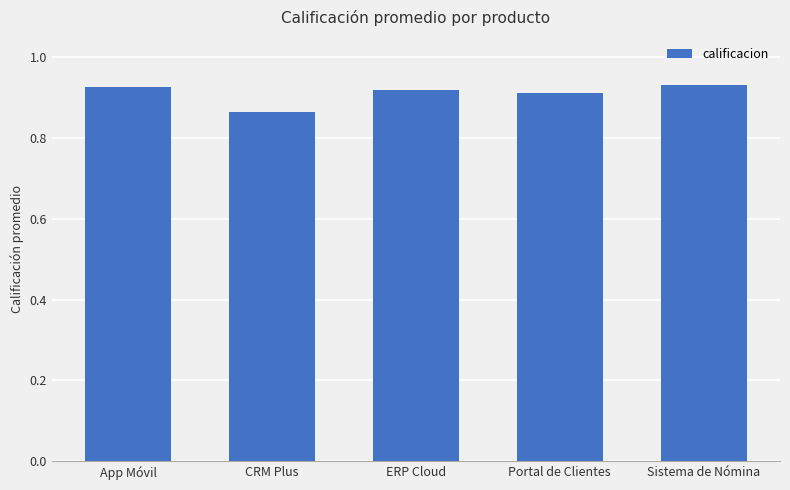

What position from the right is CRM Plus?

4